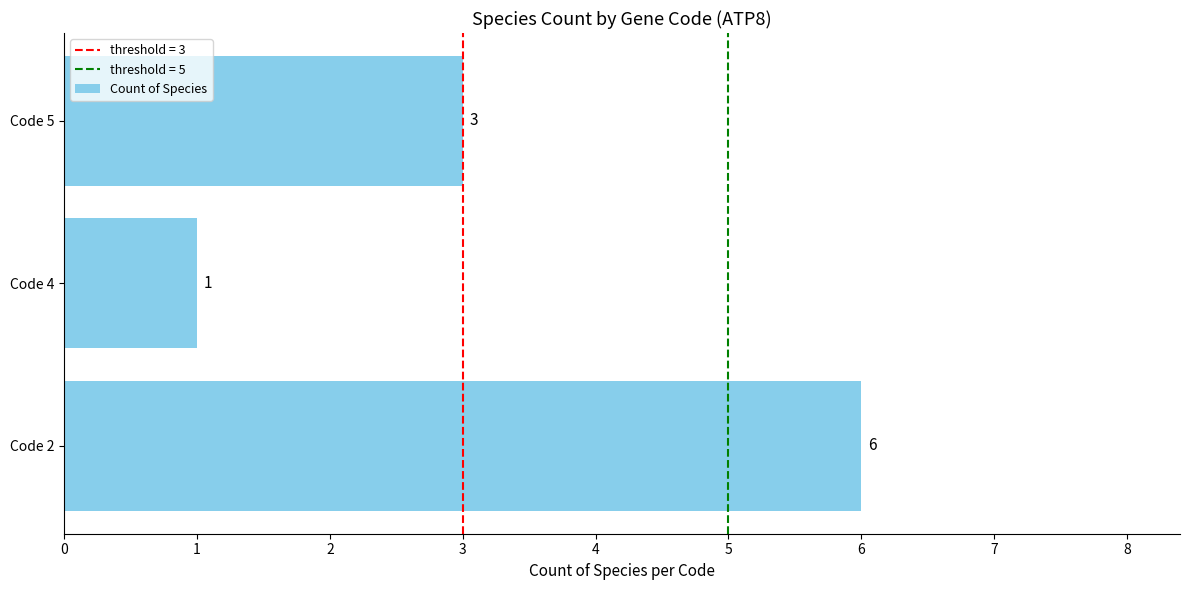

Are the bars grouped side by side (vs. stacked)?

No